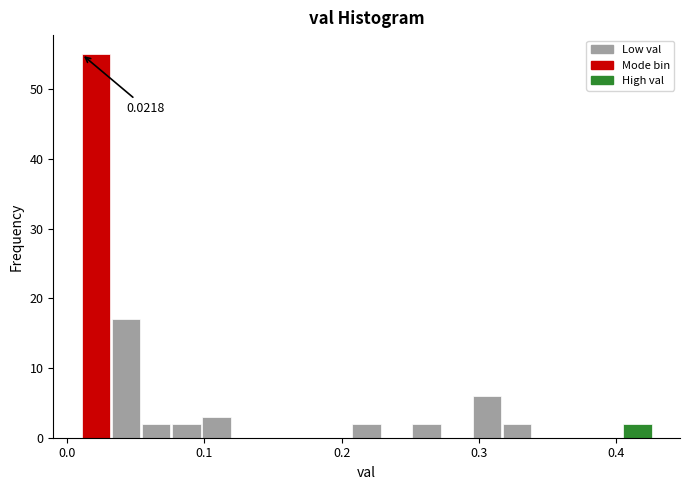

Around what value on the x-axis is the tallest bar? Give the approximate position of its centre, as read against the axis.

0.02